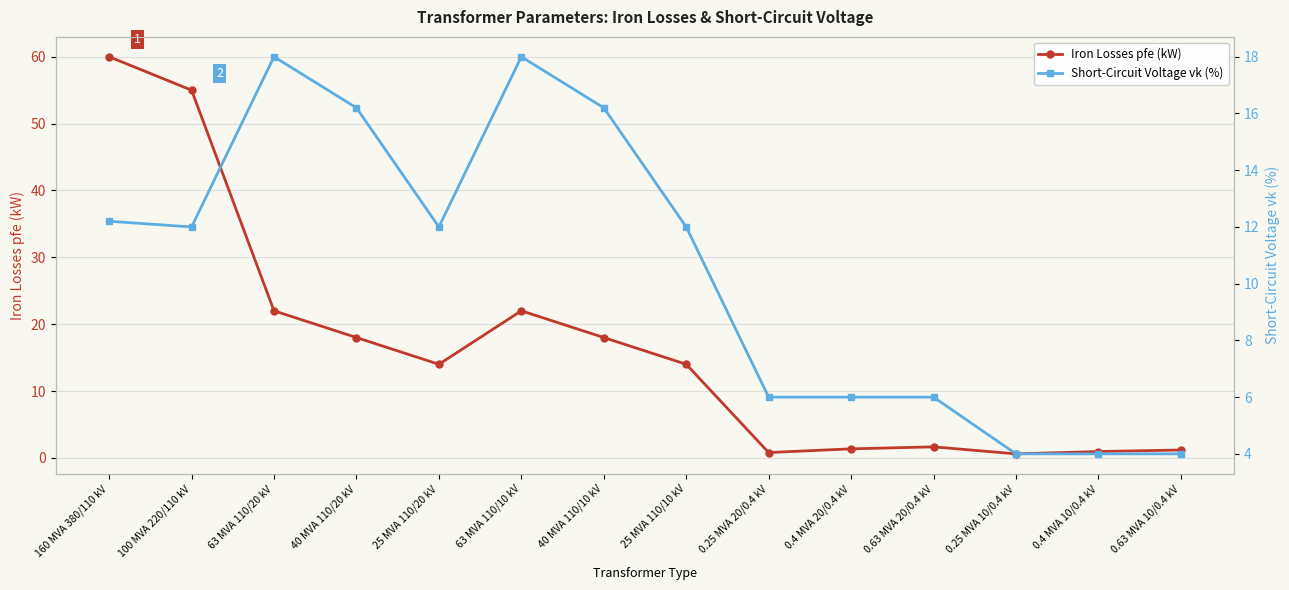

What is the minimum value for Short-Circuit Voltage vk (%)?

4.0